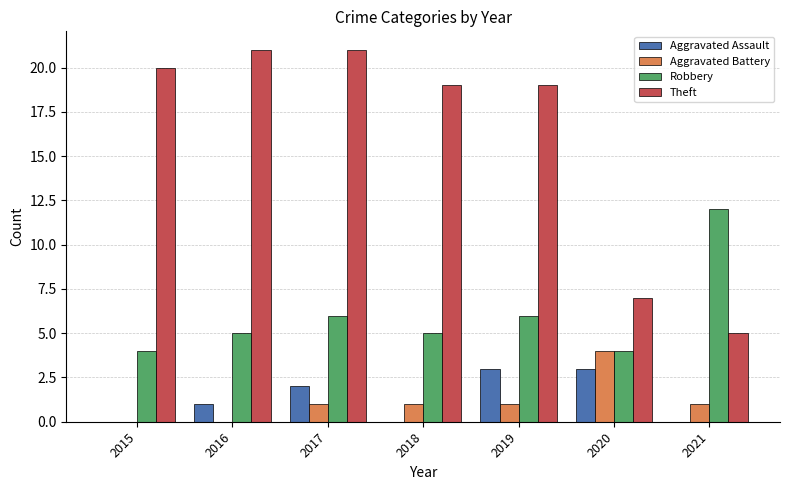

What is the sum of all Robbery values?

42